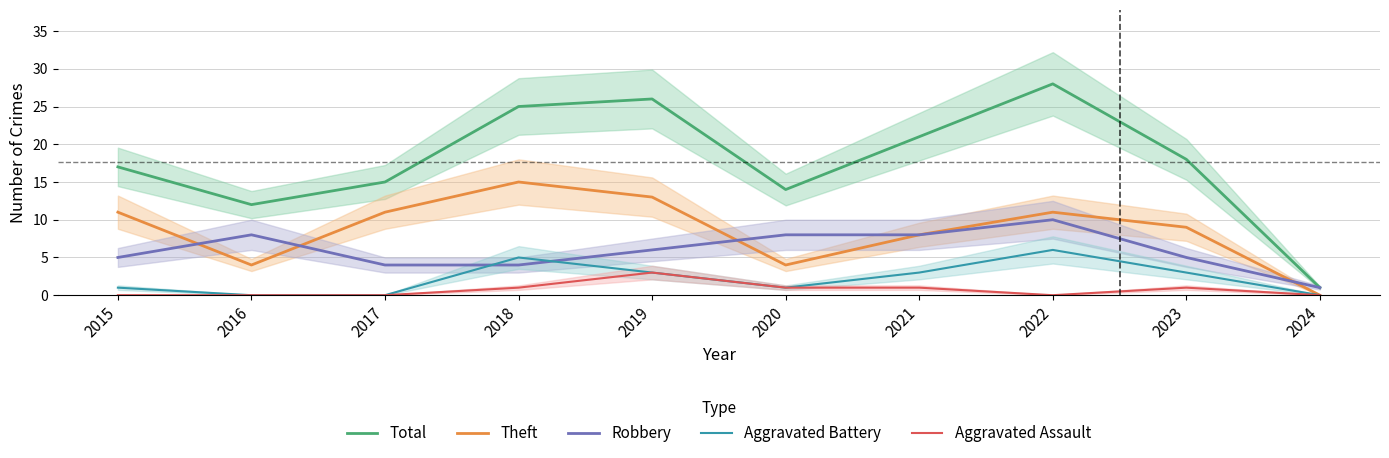

True or false: Robbery and Aggravated Battery cross at least once.

True